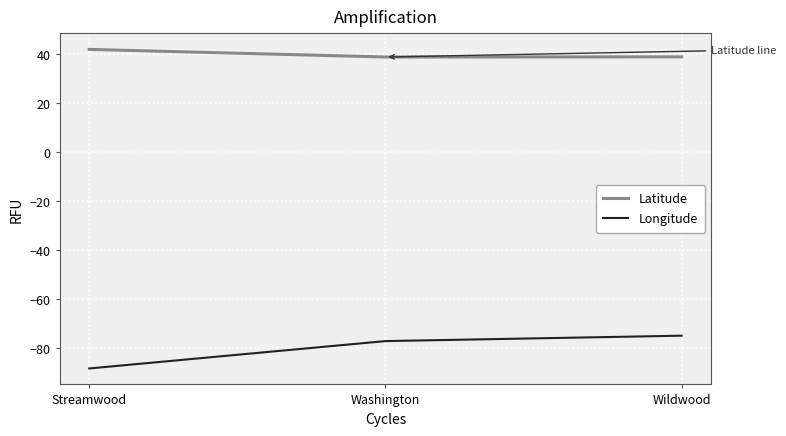

What value does the Latitude series have at Wildwood?

39.0